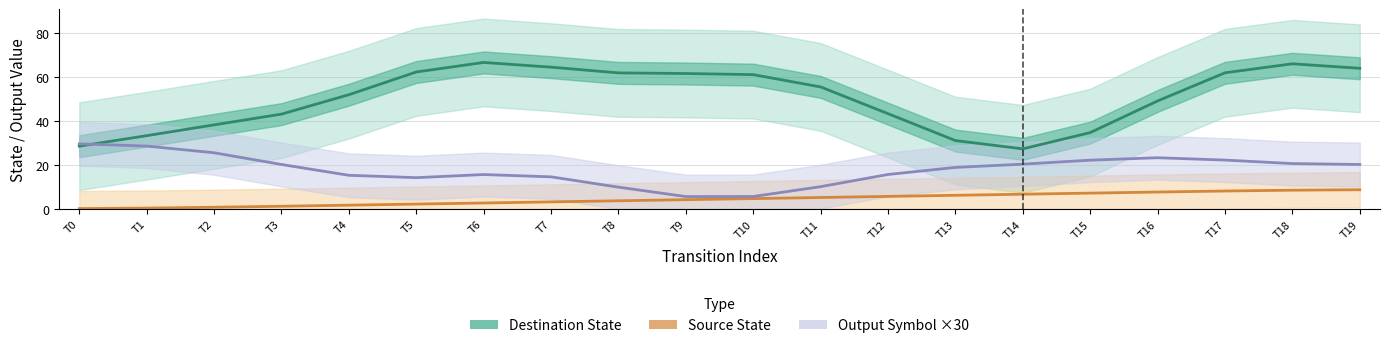

How many categories are shown in the chart?

20